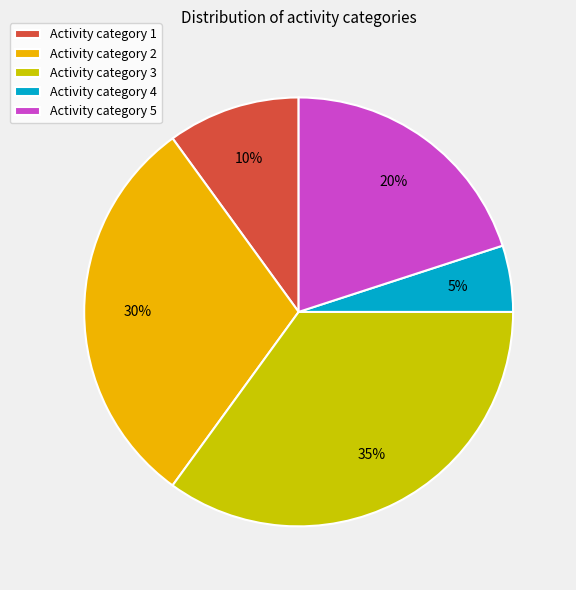

Which slice is the smallest?

Activity category 4